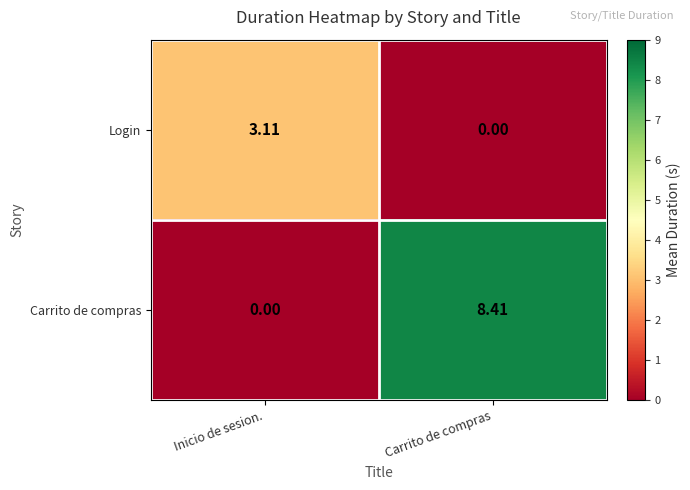

How many data points in Carrito de compras are above 8?

1